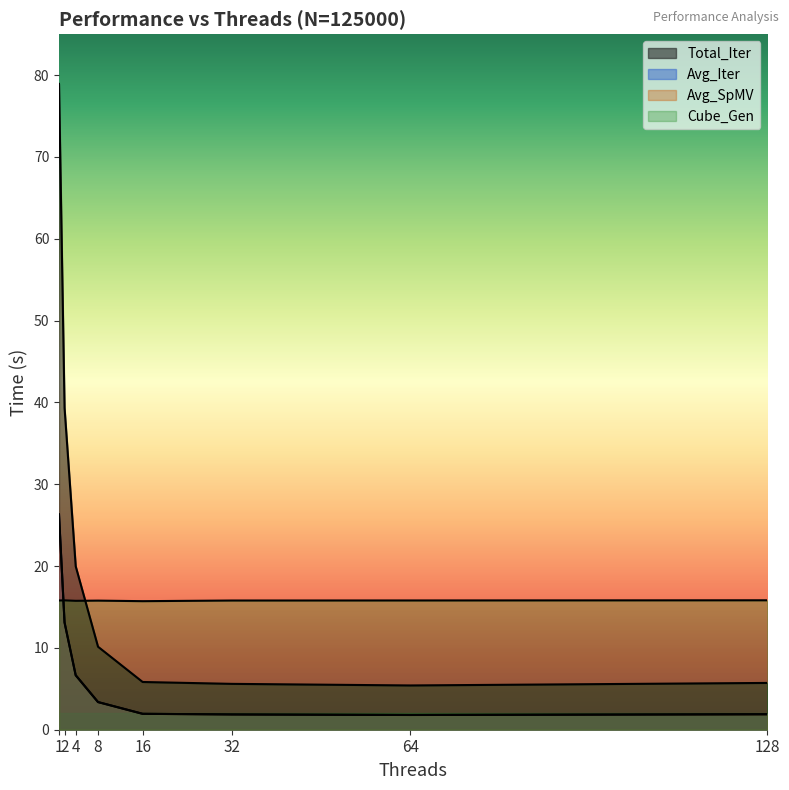

Is it true that Avg_Iter equals 1.9 at 16?

True